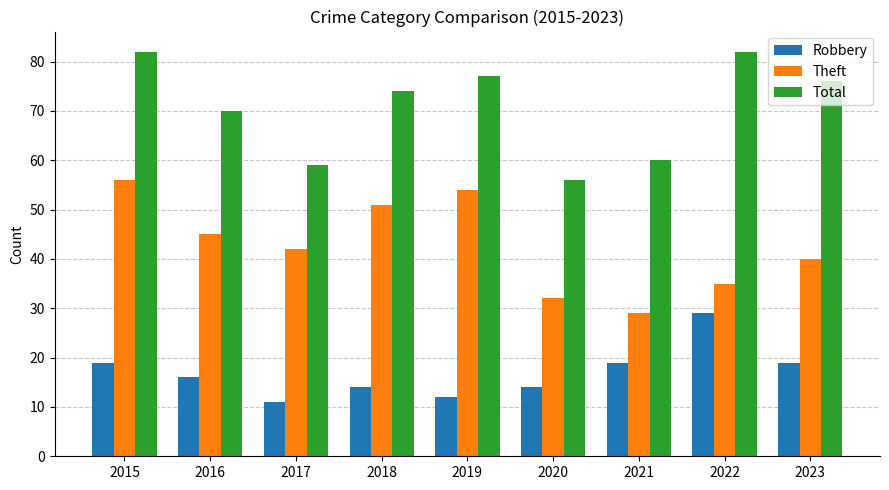

What is the average value of the Robbery series?

17